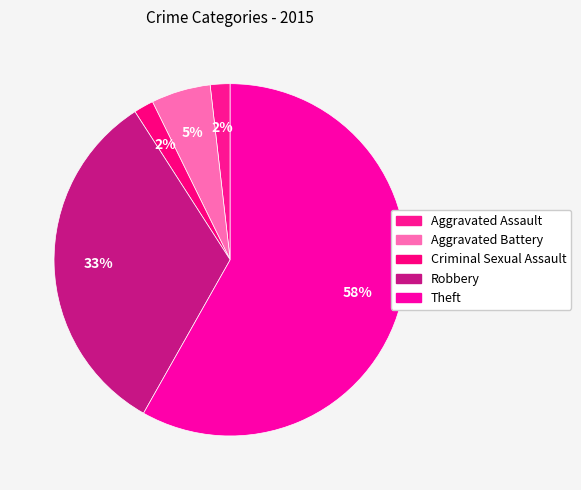

To the nearest percent, what portion does Criminal Sexual Assault represent?

2%